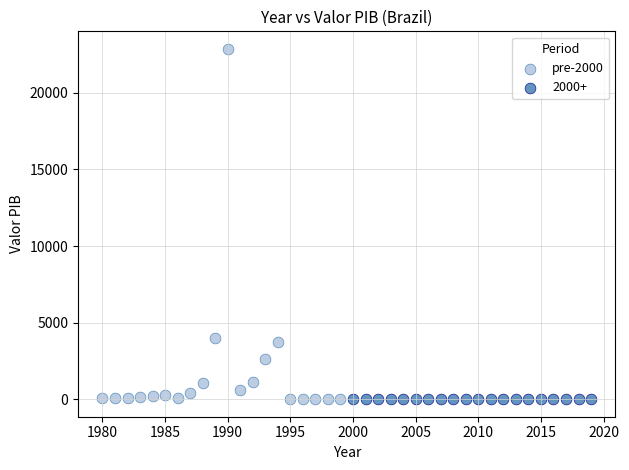

Which series has the largest Y range (max minus min)?

pre-2000